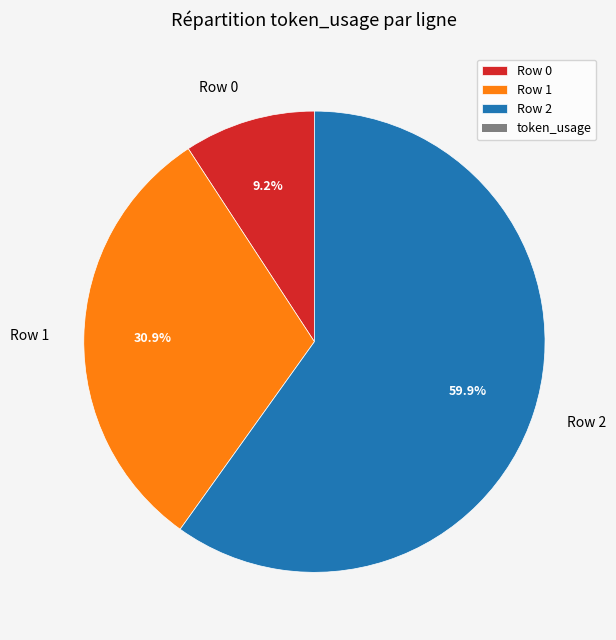

To the nearest percent, what is the combined percentage of Row 0 and Row 1?

40%